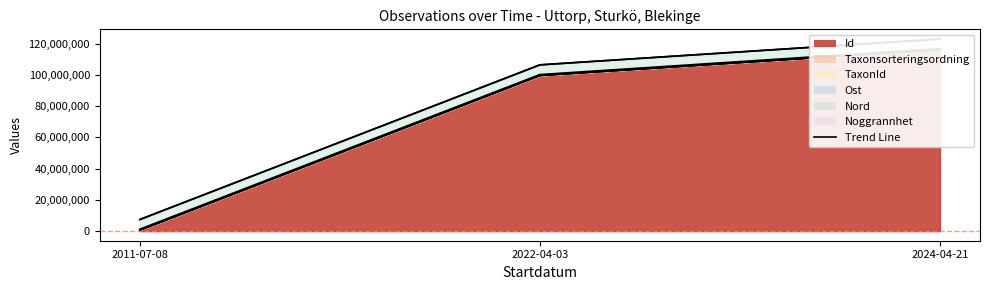

What is the value of the Ost point at the 1st from the left?

542740